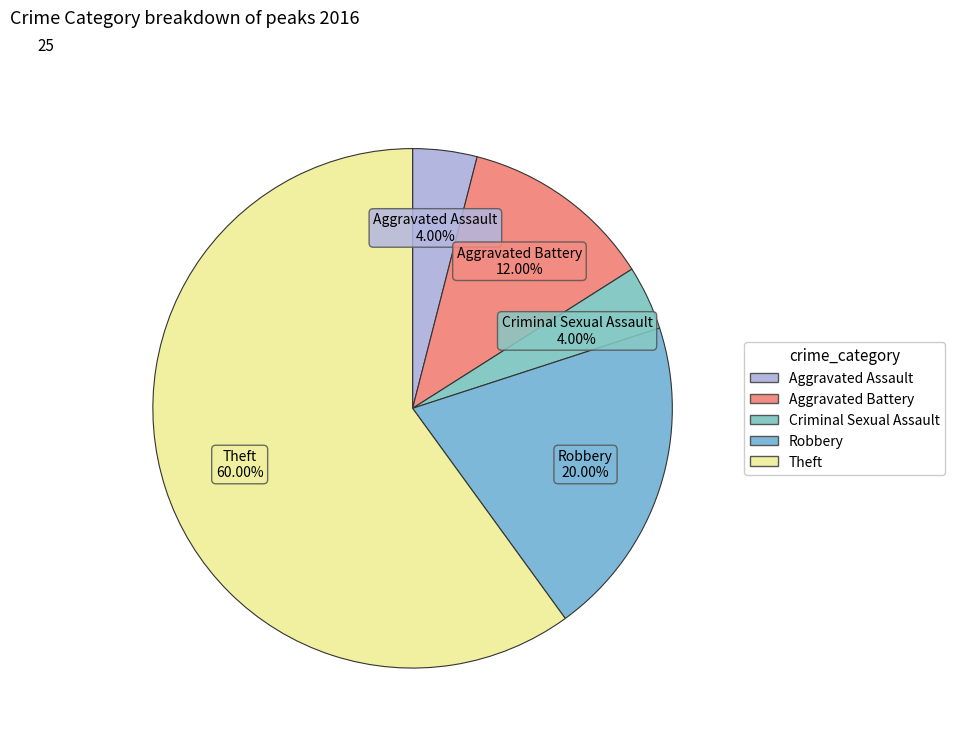

Which category has the biggest portion of the pie?

Theft